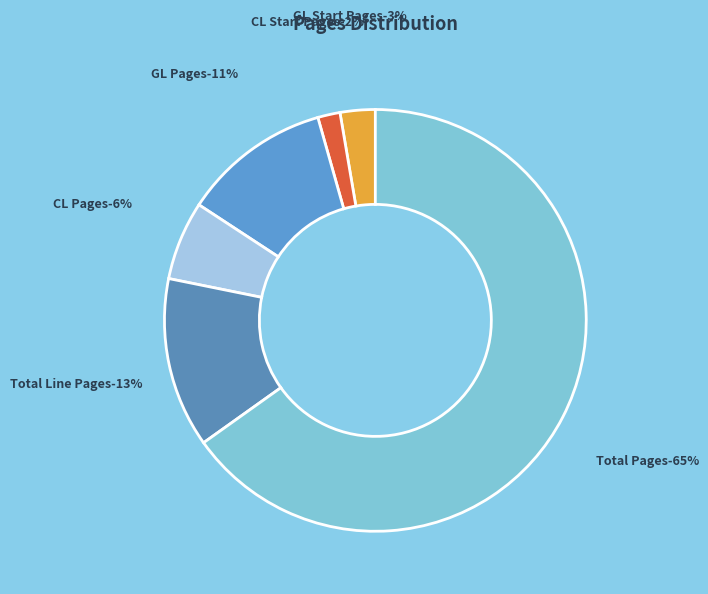

How many segments does this pie chart have?

6